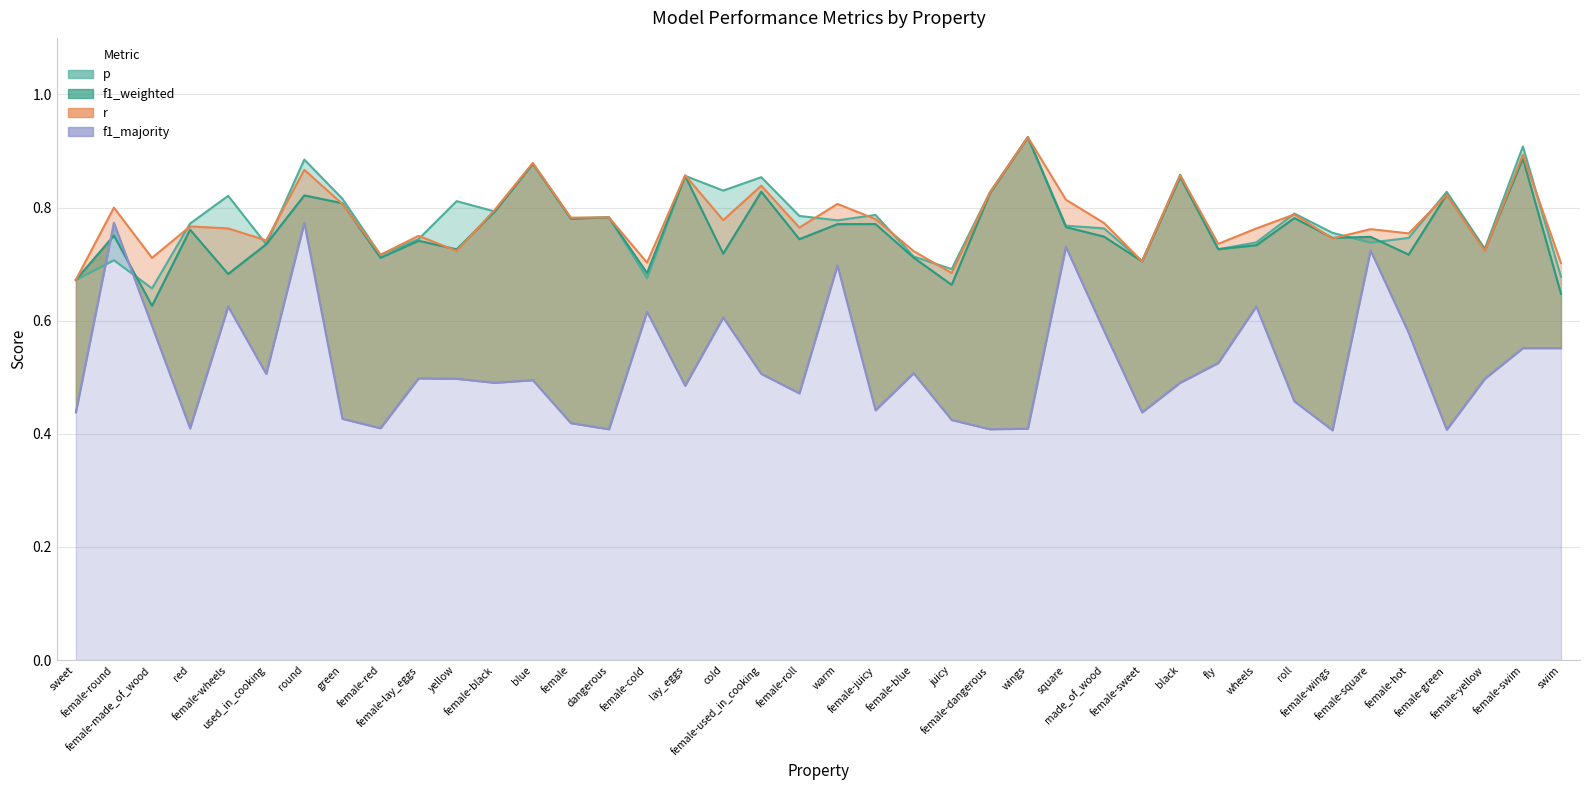

What is the spread (max minus min) of values at fly?

0.2